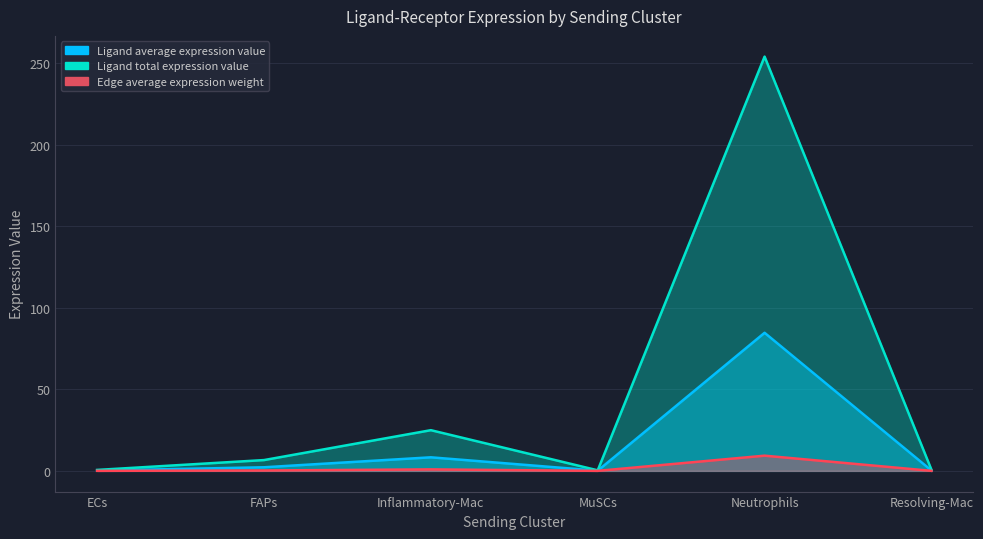

What is the difference between the highest and lowest values at MuSCs?

0.3